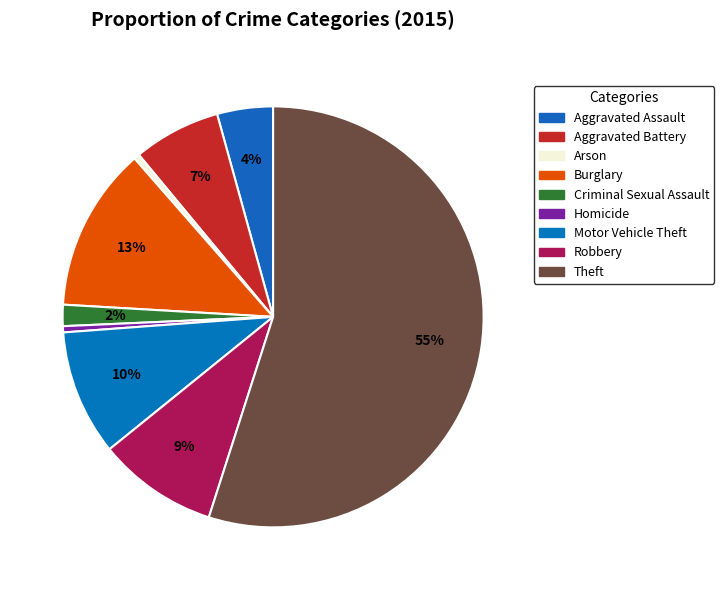

Which slice is the smallest?

Arson